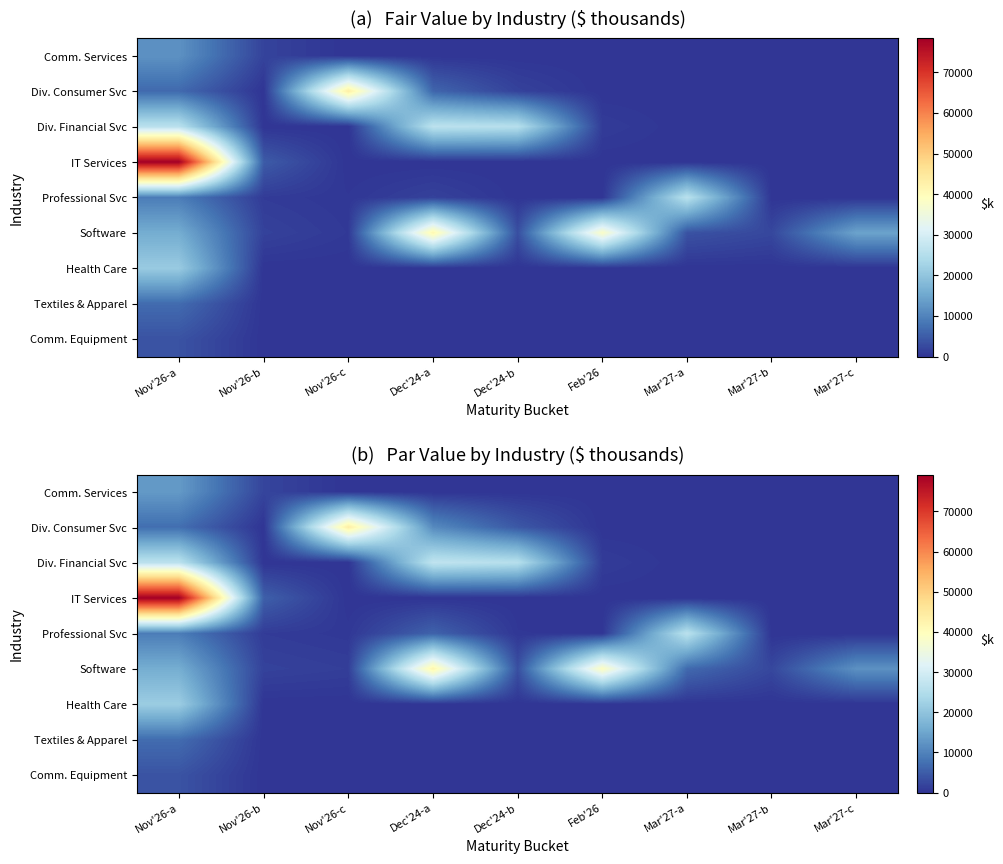

Count the number of categories in the chart.

9